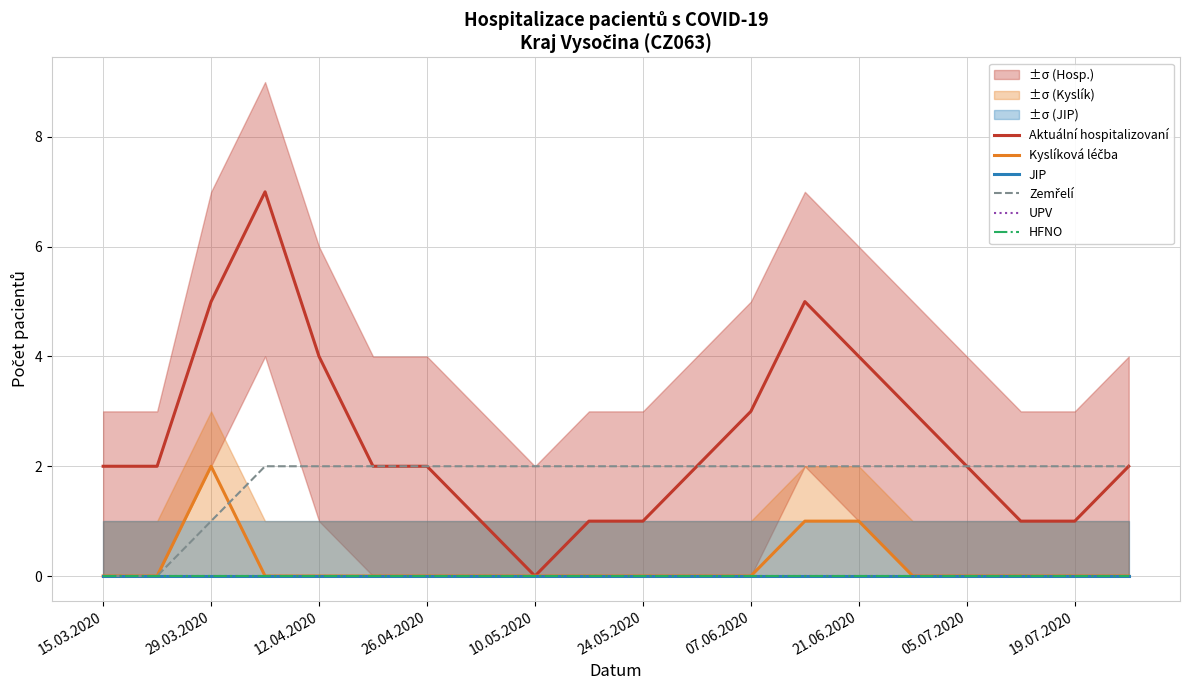

True or false: Aktuální hospitalizovaní has a value of 4 at 12.04.2020.

True